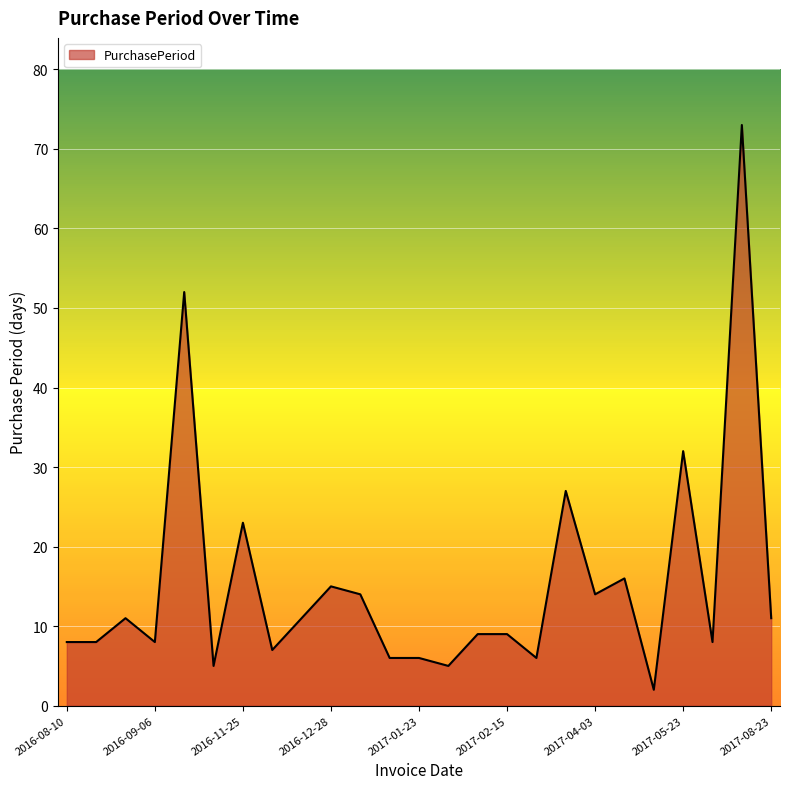

Approximately how many times larger is the value at 2016-12-02 compared to 2017-08-23?

0.6